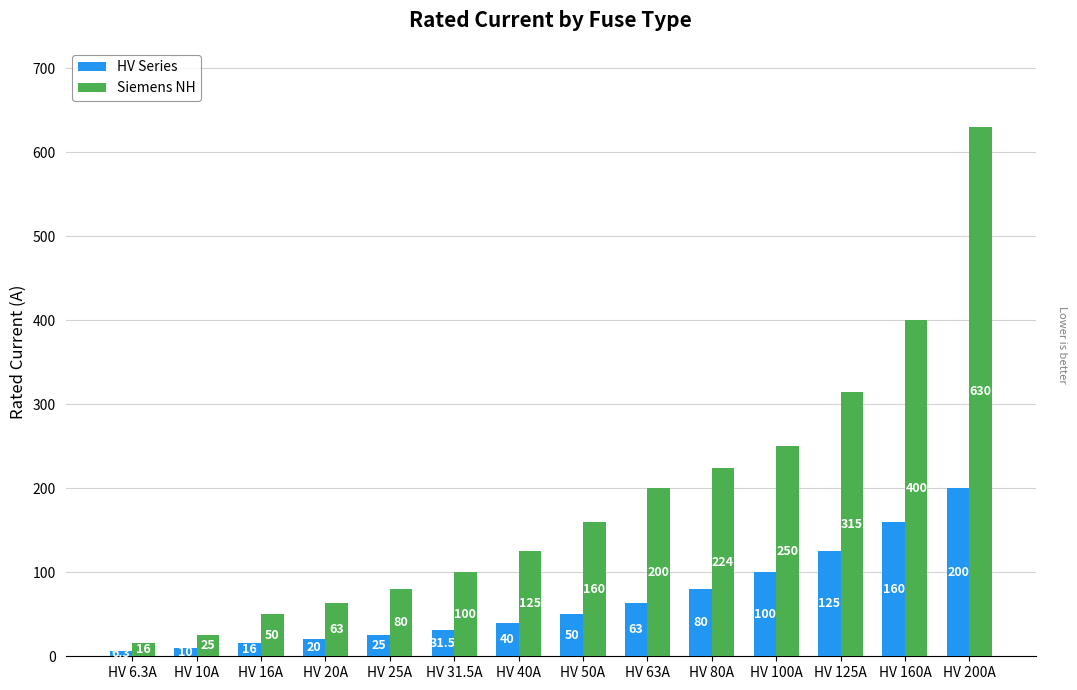

At which category is the sum across all series the highest?

HV 200A